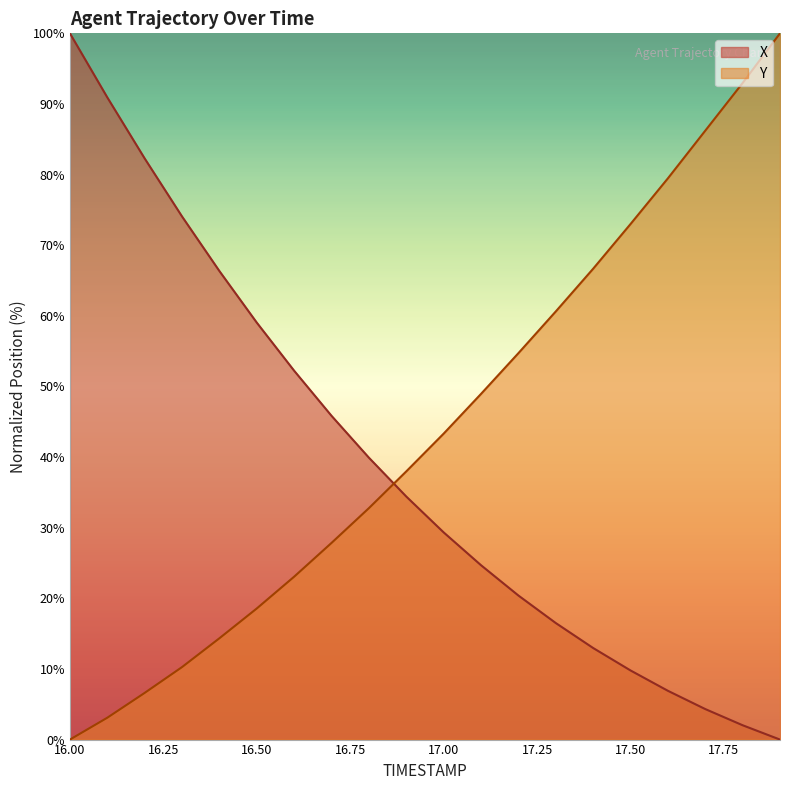

Reading right to left, list all the values displayed in this chart.

X: 17.9=0.0	17.8=2.0	17.7=4.3	17.6=6.9	17.5=9.8	17.4=13.0	17.3=16.5	17.2=20.4	17.1=24.7	17.0=29.3	16.9=34.4	16.8=39.9	16.7=45.8	16.6=52.2	16.5=59.0	16.4=66.3	16.3=74.1	16.2=82.3	16.1=90.9	16.0=100.0
Y: 17.9=100.0	17.8=93.0	17.7=86.2	17.6=79.5	17.5=73.0	17.4=66.7	17.3=60.6	17.2=54.7	17.1=48.9	17.0=43.3	16.9=38.0	16.8=32.8	16.7=27.8	16.6=23.1	16.5=18.6	16.4=14.3	16.3=10.3	16.2=6.6	16.1=3.1	16.0=0.0